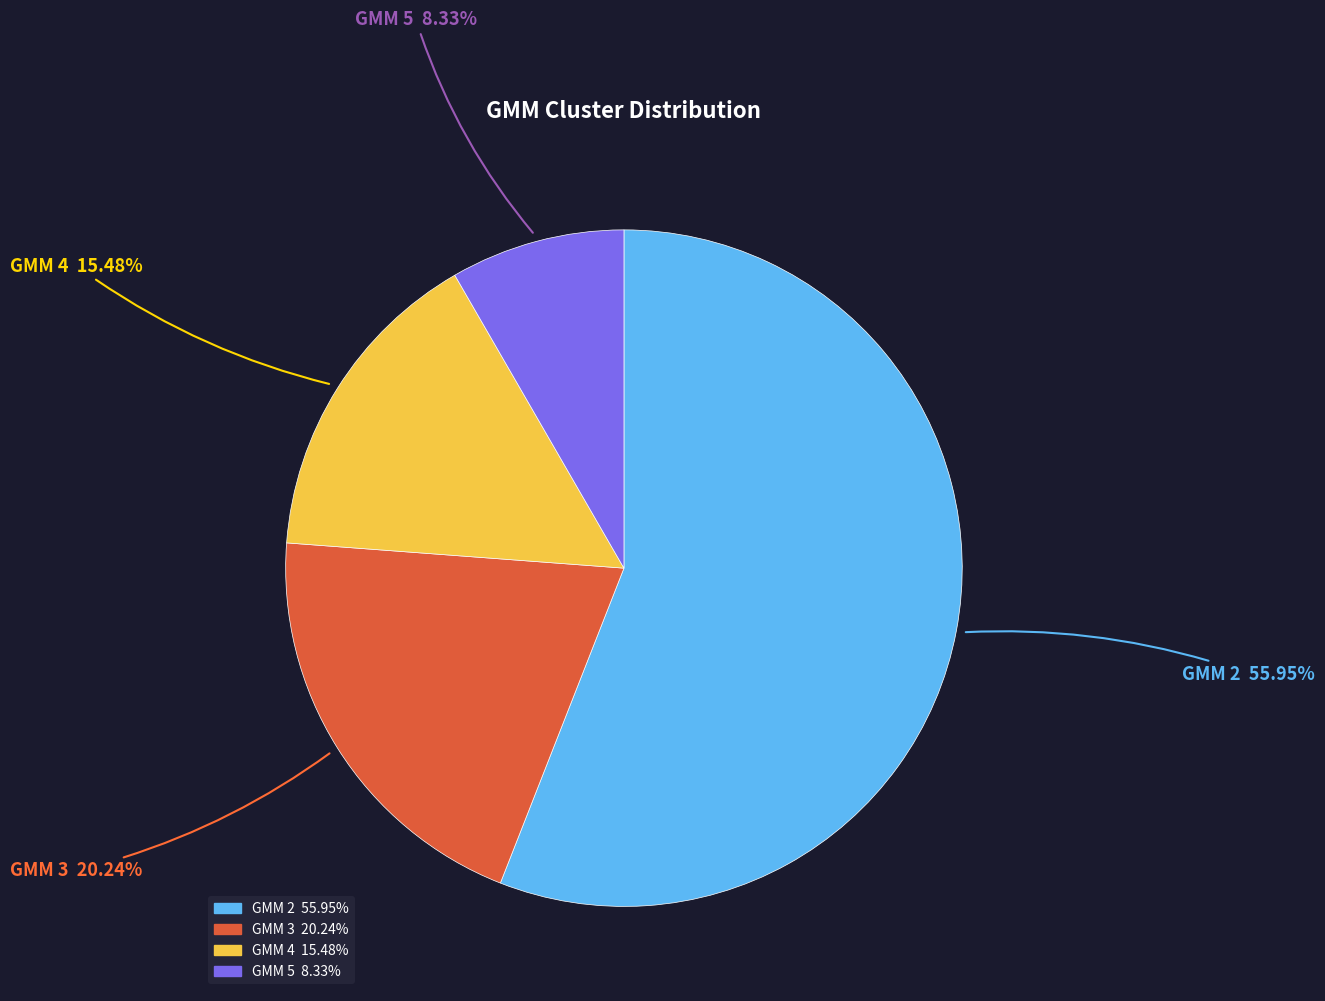

What percentage is NOT represented by GMM 5?

91.7%